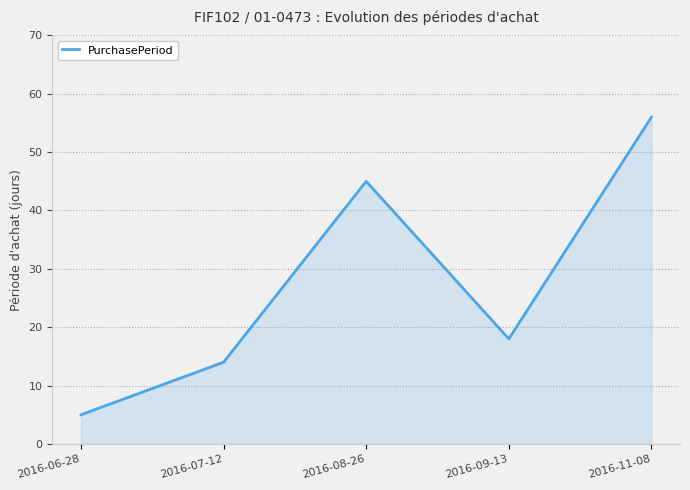

What position from the left is 2016-11-08?

5